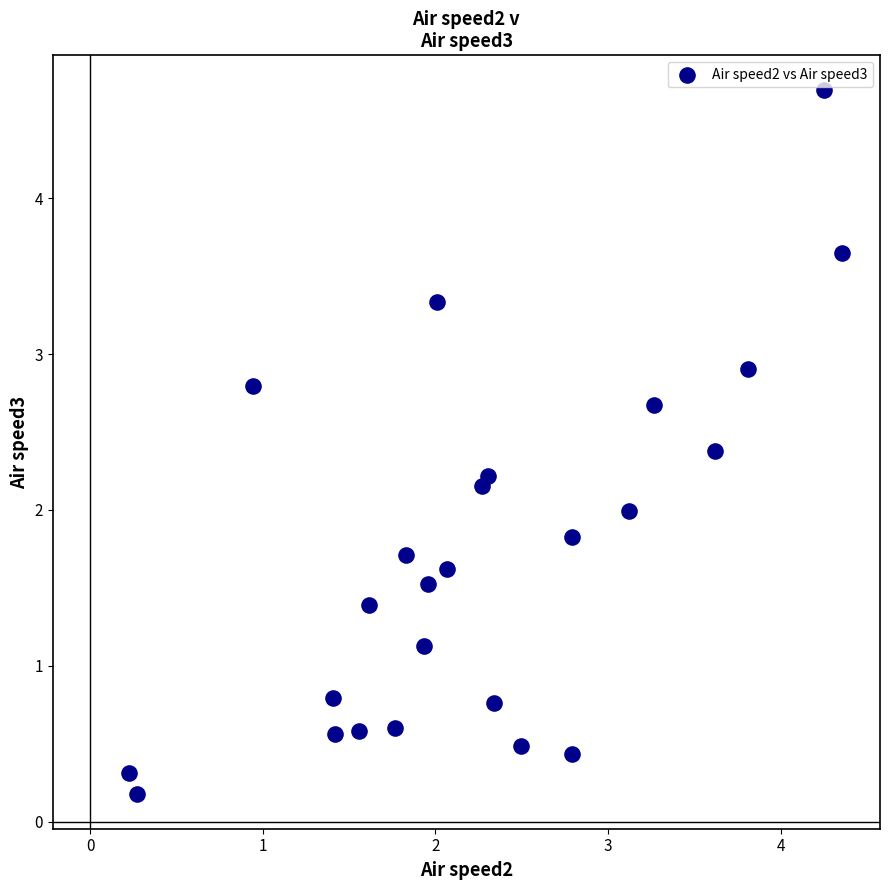

What is the range of X values (max minus min)?

4.1